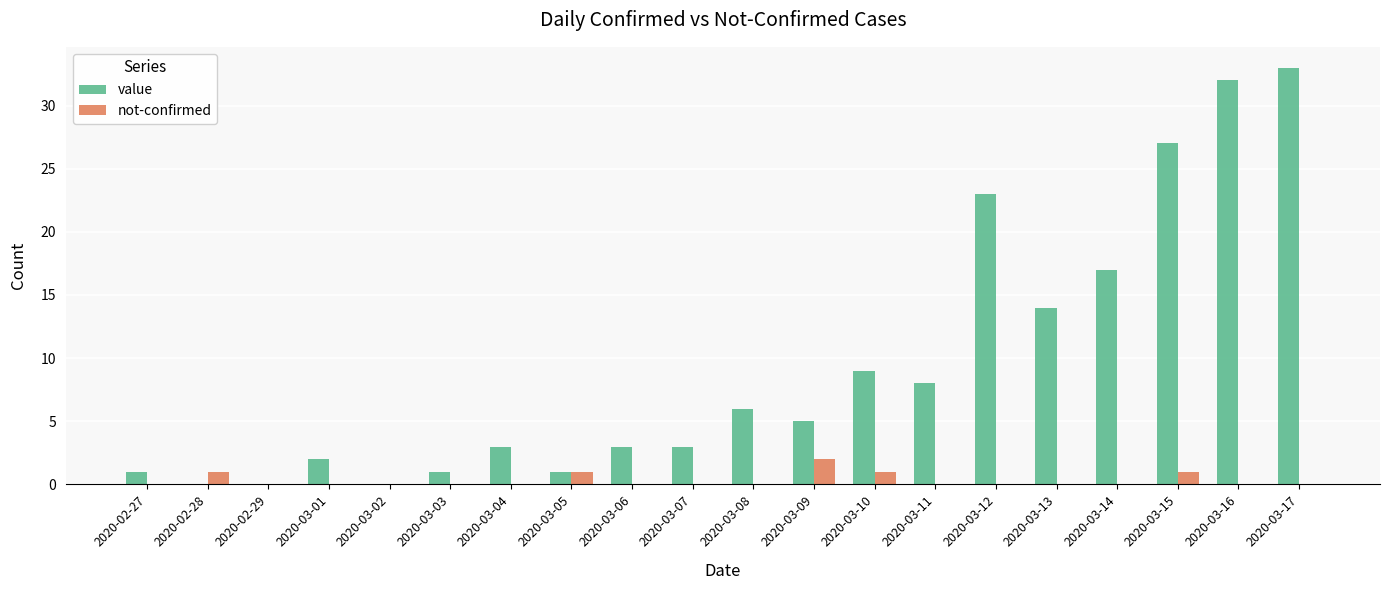

Which series has the largest total across all categories?

value